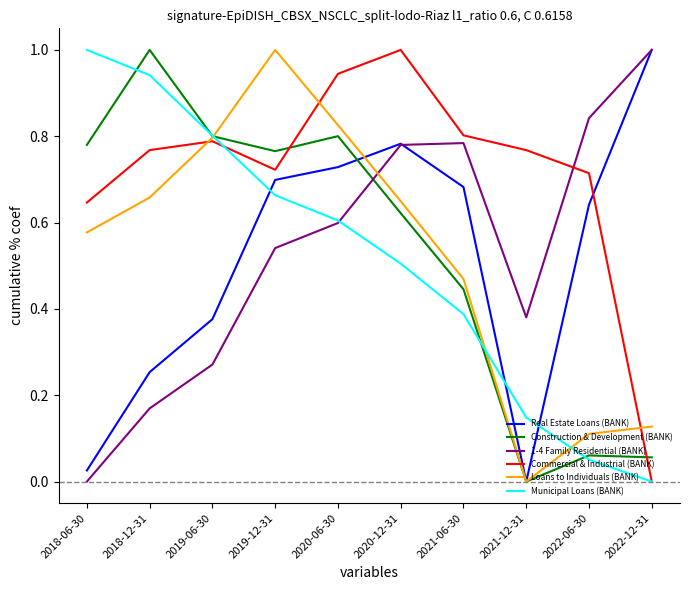

Where is Commercial & Industrial (BANK) nearest to the value 0?

2022-12-31